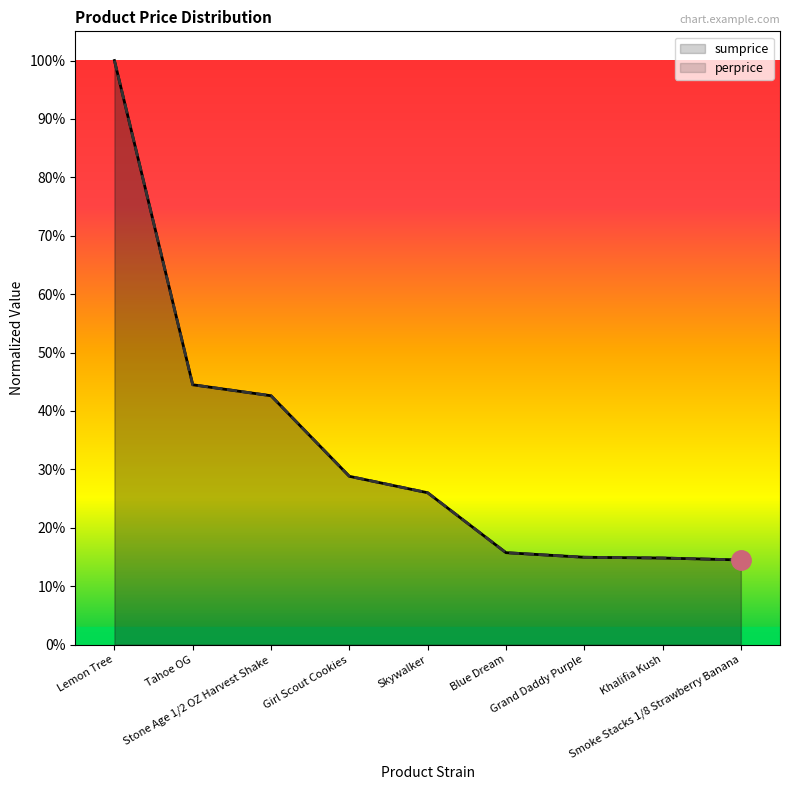

True or false: perprice and sumprice intersect in this chart.

True